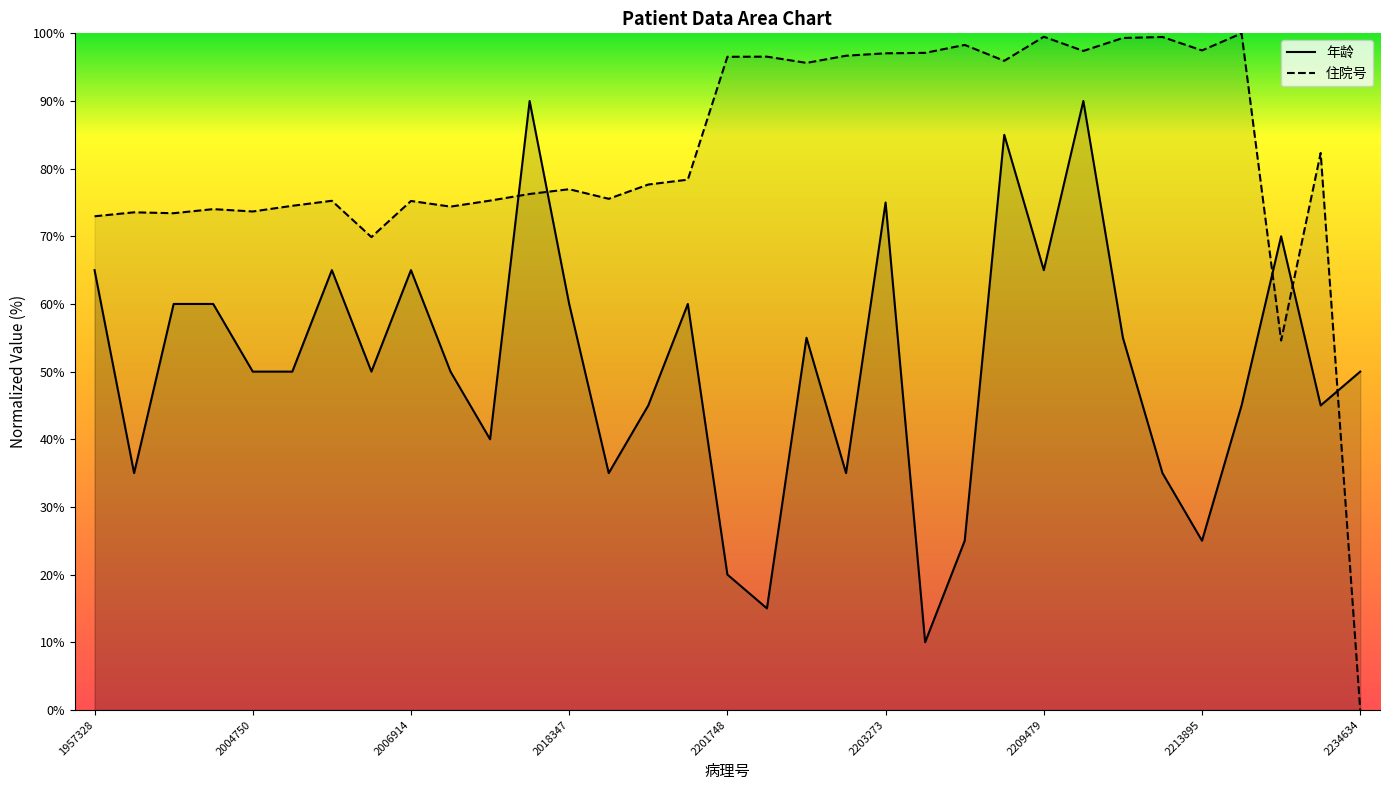

The 年龄 series shows 70.0 at 2221794. True or false?

True